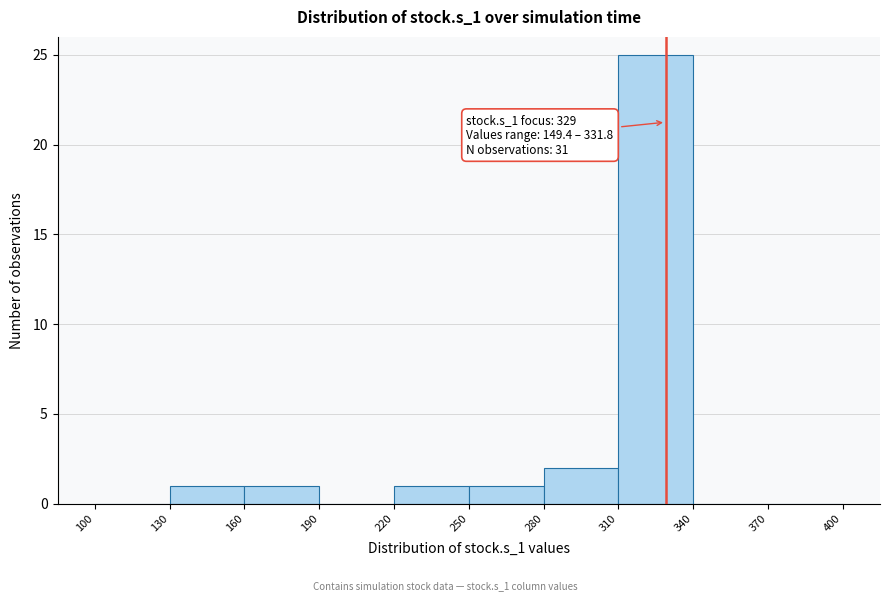

Which range on the x-axis has the tallest bar?

310 to 340